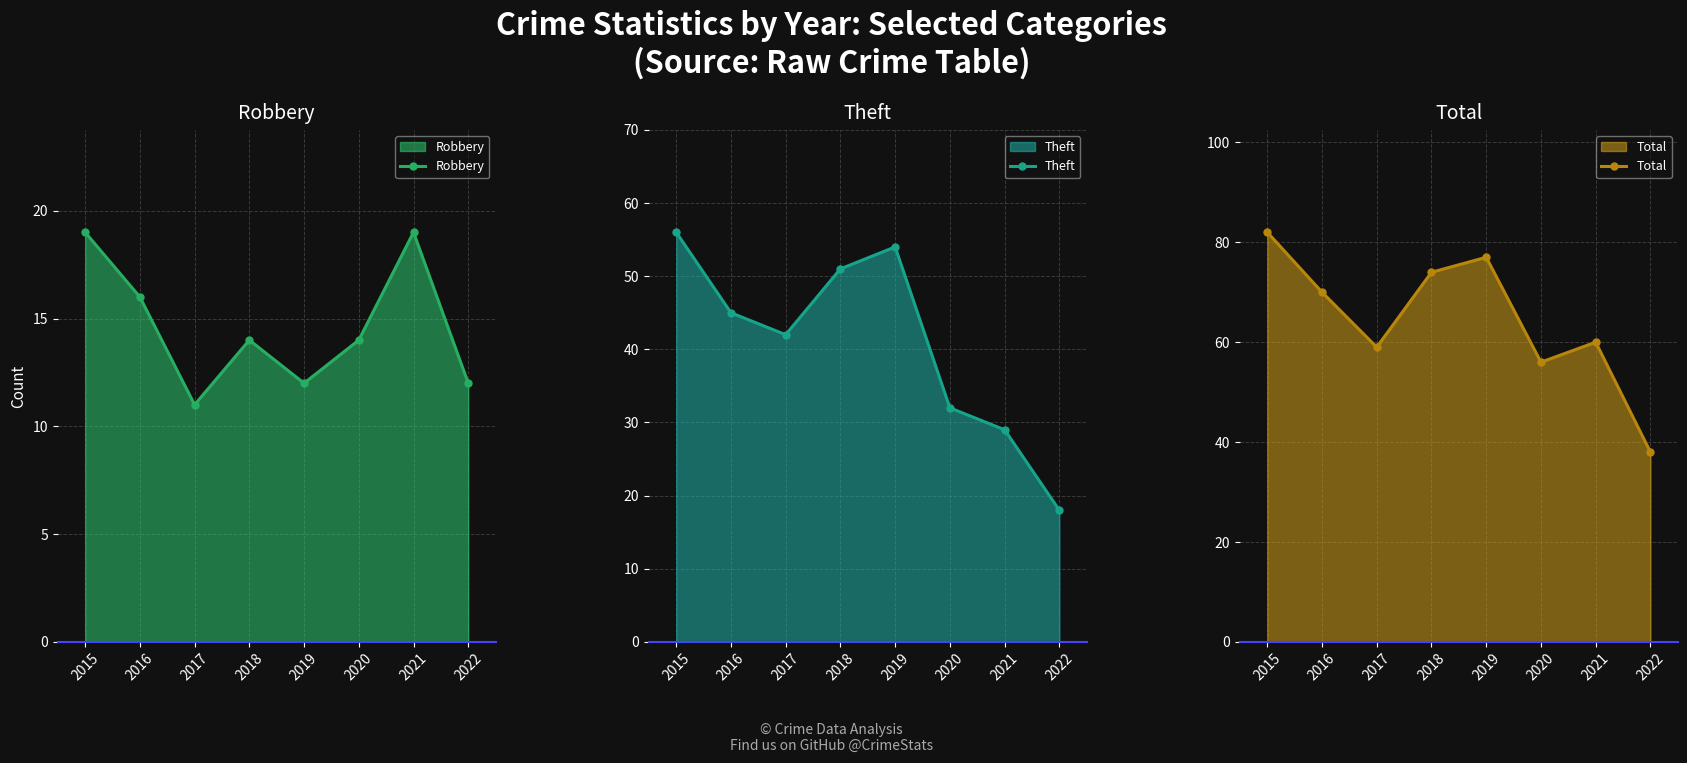

At how many categories does at least one series exceed 52?

7